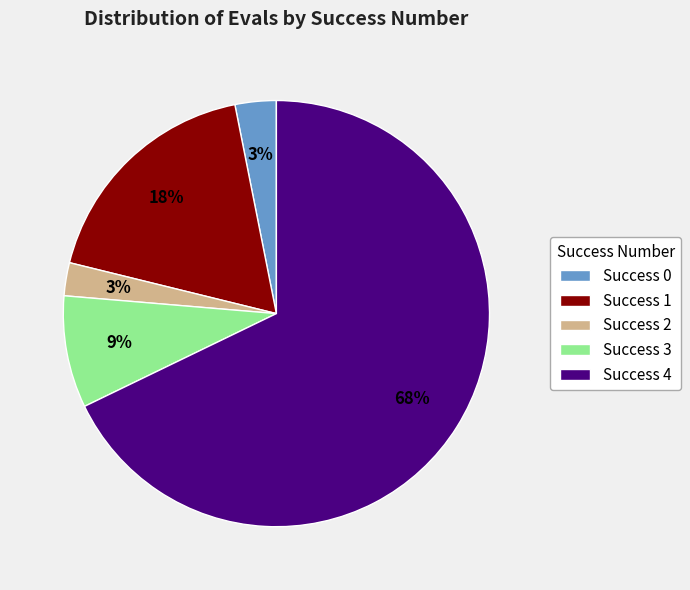

Count the number of slices in the pie.

5